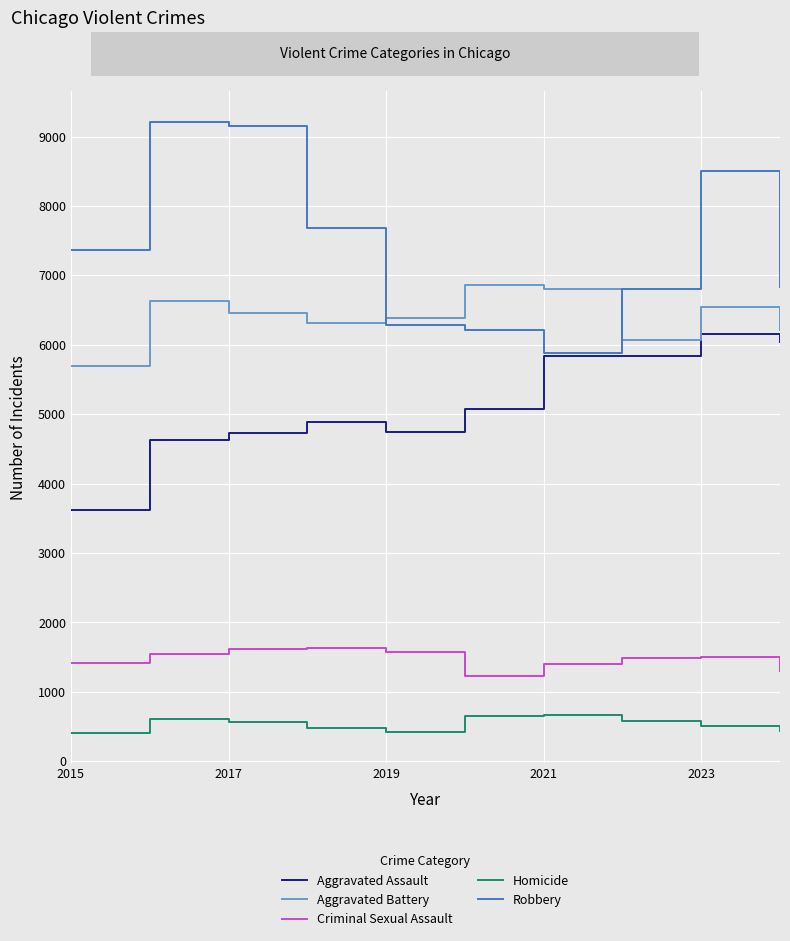

What is the minimum value shown in the chart?

411